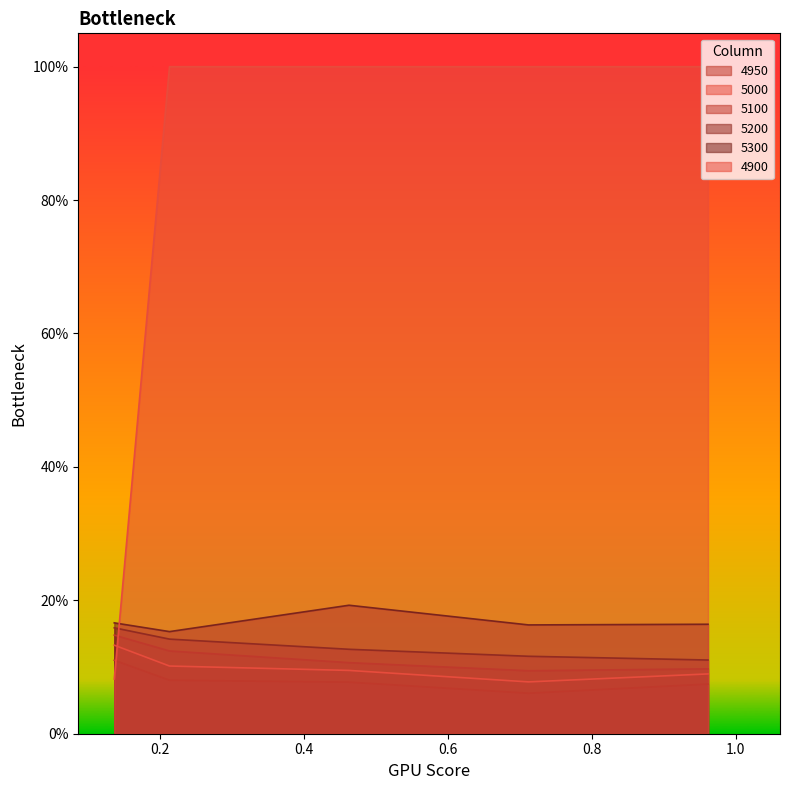

True or false: 5300 has more than 0 interior local peaks.

True